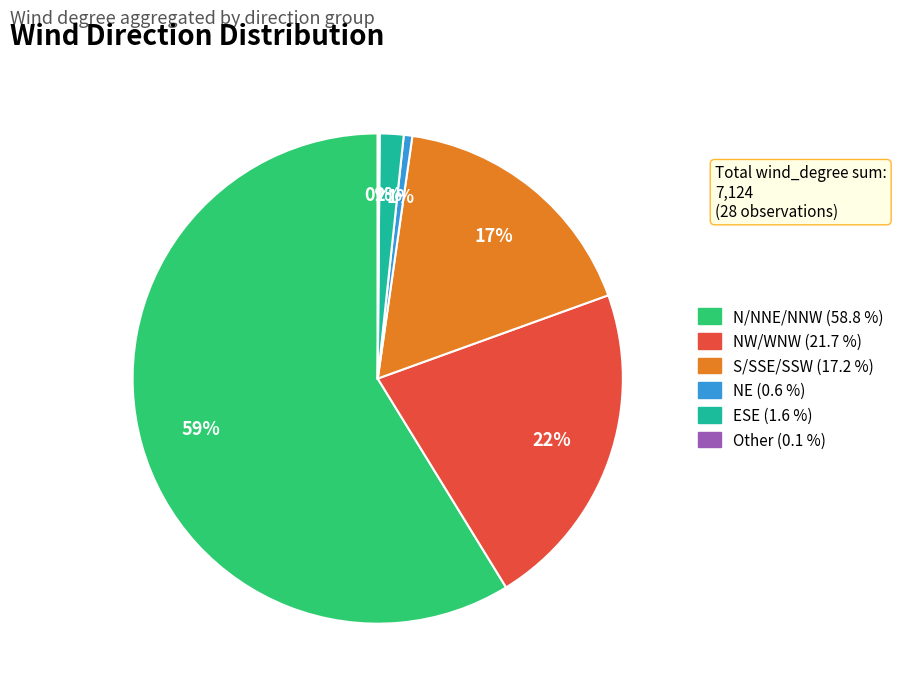

To the nearest percent, what is the average slice percentage?

17%